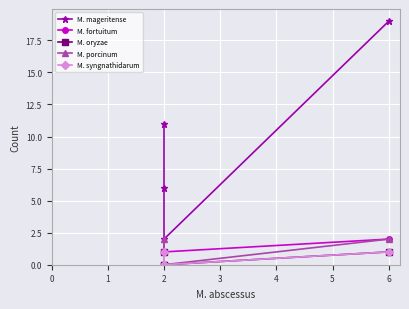

What is the difference between the maximum and minimum values in the M. oryzae series?

1